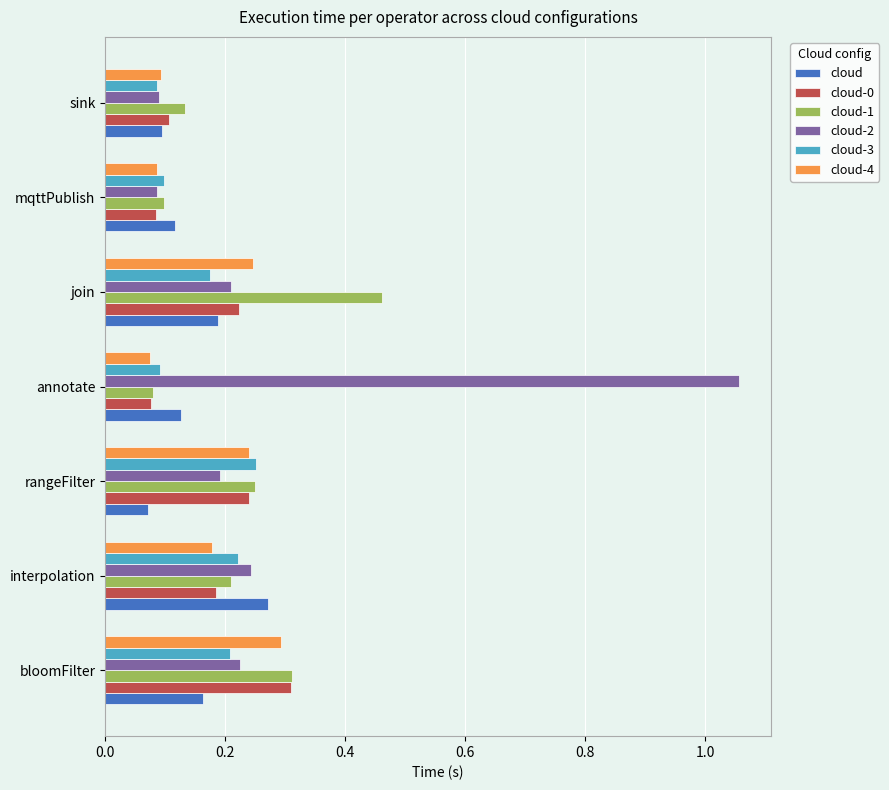

Where is cloud nearest to the value 0?

rangeFilter